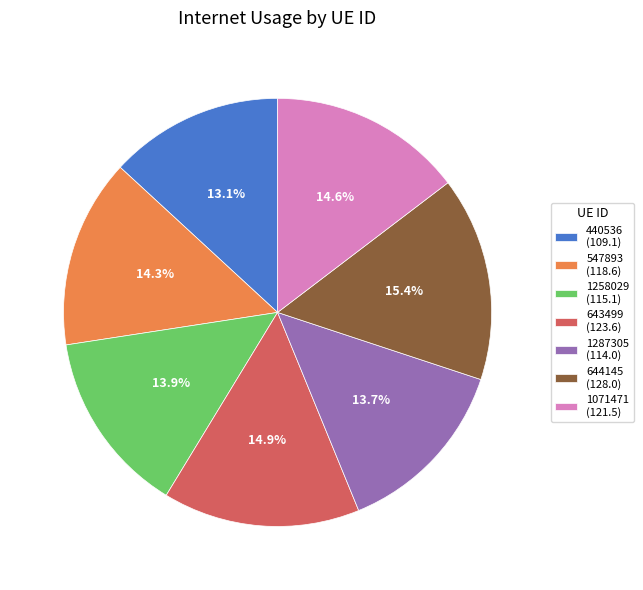

Which category has the biggest portion of the pie?

644145